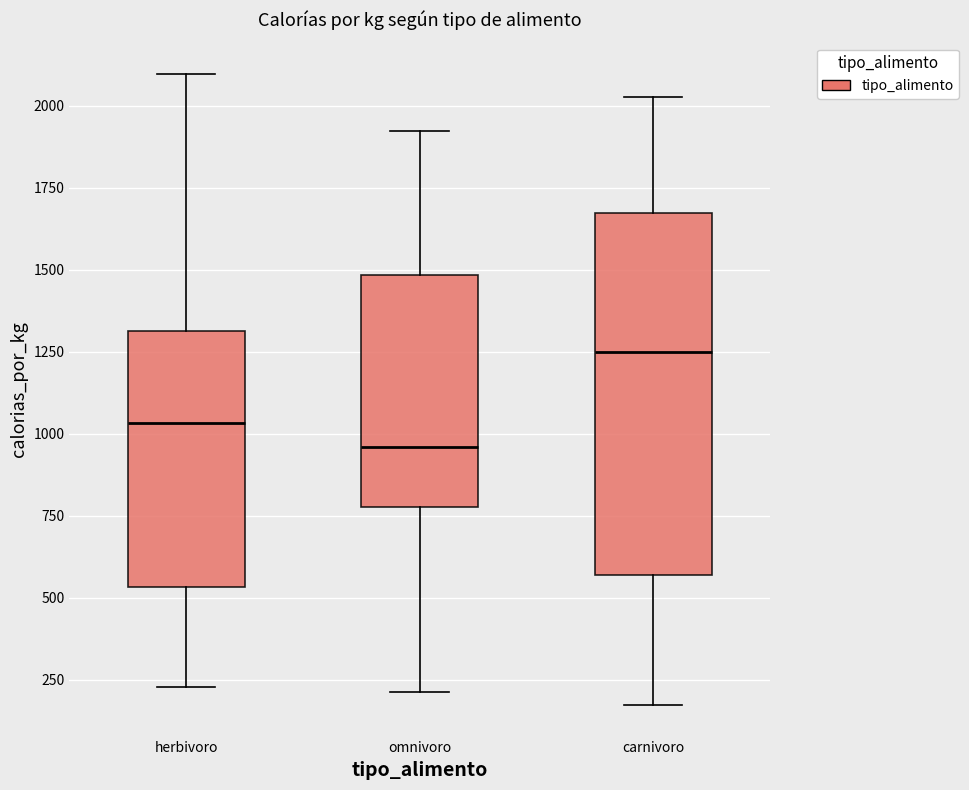

Which box's median line is the lowest?

omnivoro